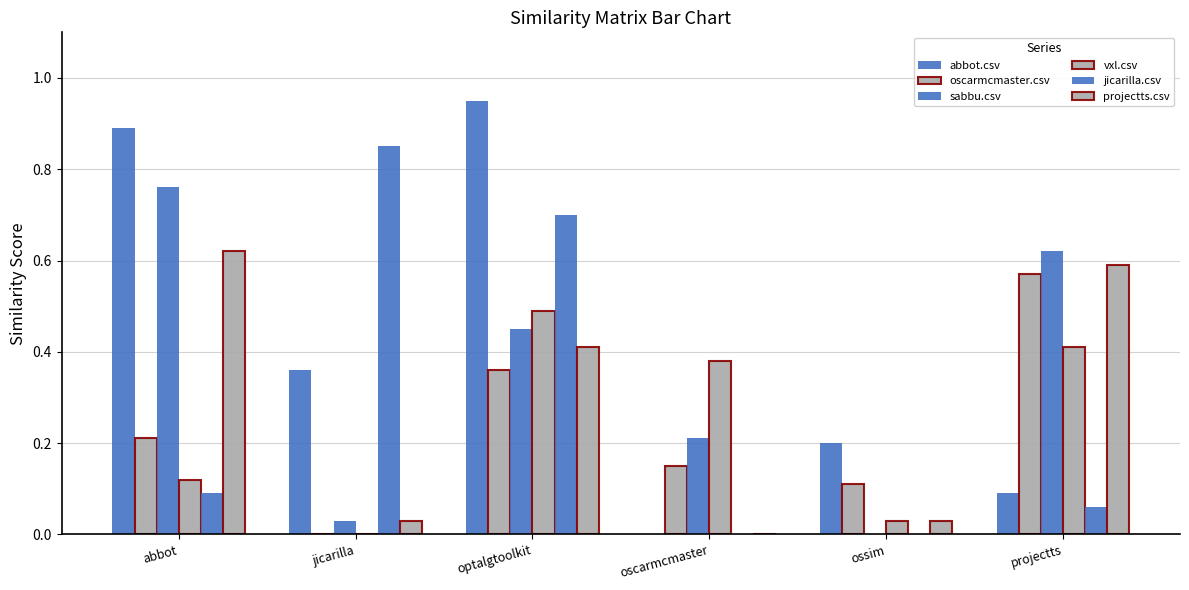

List the series in order of their peak value, lowest first.

vxl.csv, oscarmcmaster.csv, projectts.csv, sabbu.csv, jicarilla.csv, abbot.csv